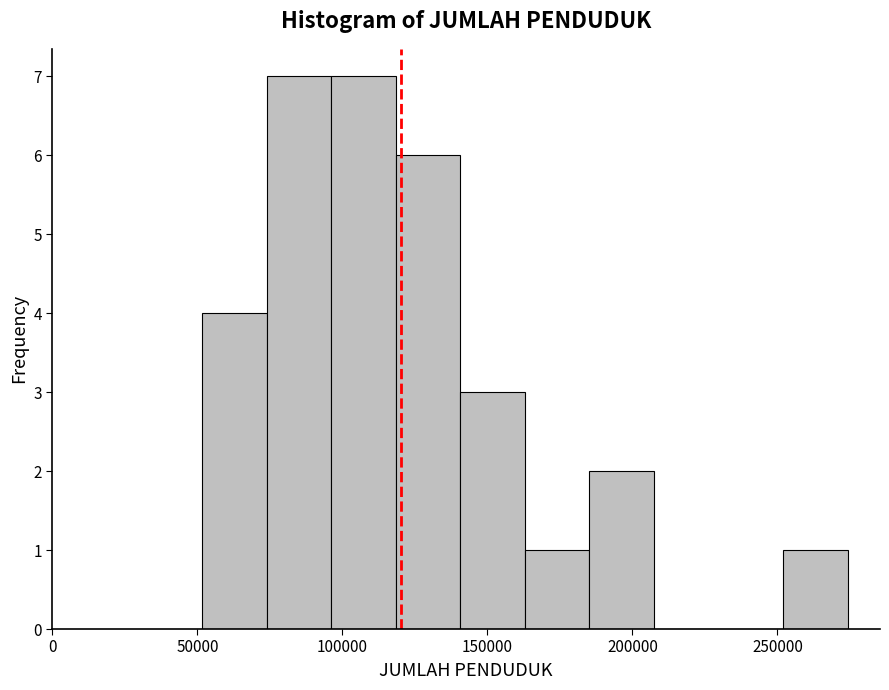

How tall is the bar that spans 120000 to 140000 on the x-axis? Neither the bar edges nor the heights are printed on the chart, so give them approximately, as read against the axes.

6